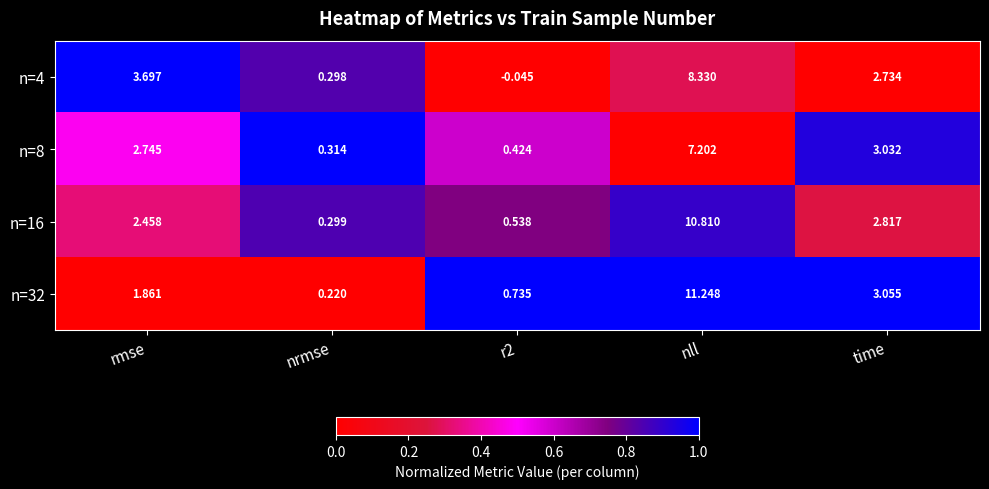

At which category is the sum across all series the highest?

nll